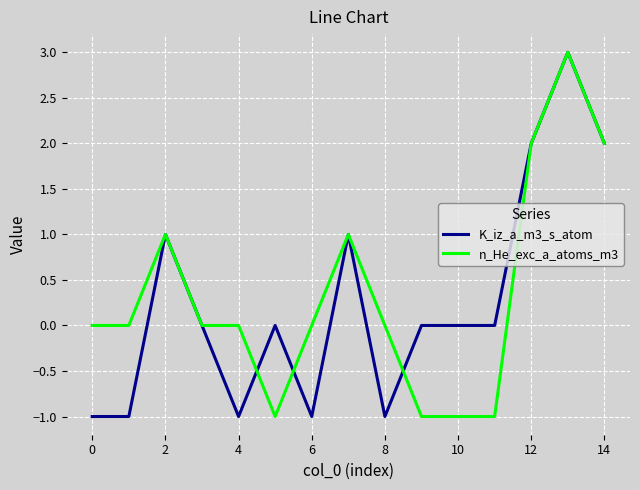

What is the greatest value displayed?

3